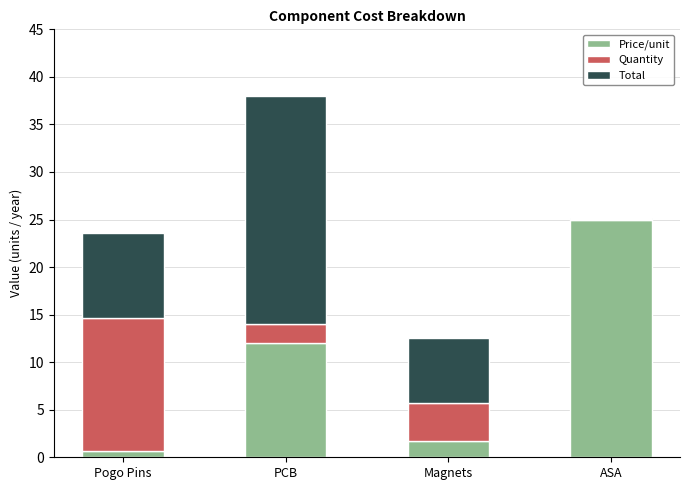

At which category is the sum across all series the highest?

PCB